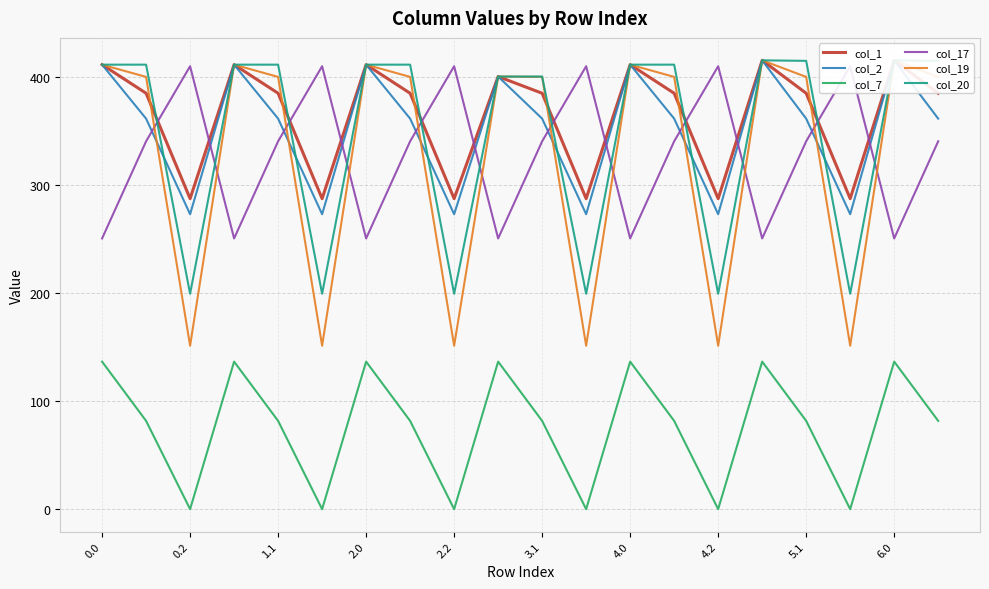

The value of col_7 at 0.0 is 36.7. True or false?

False